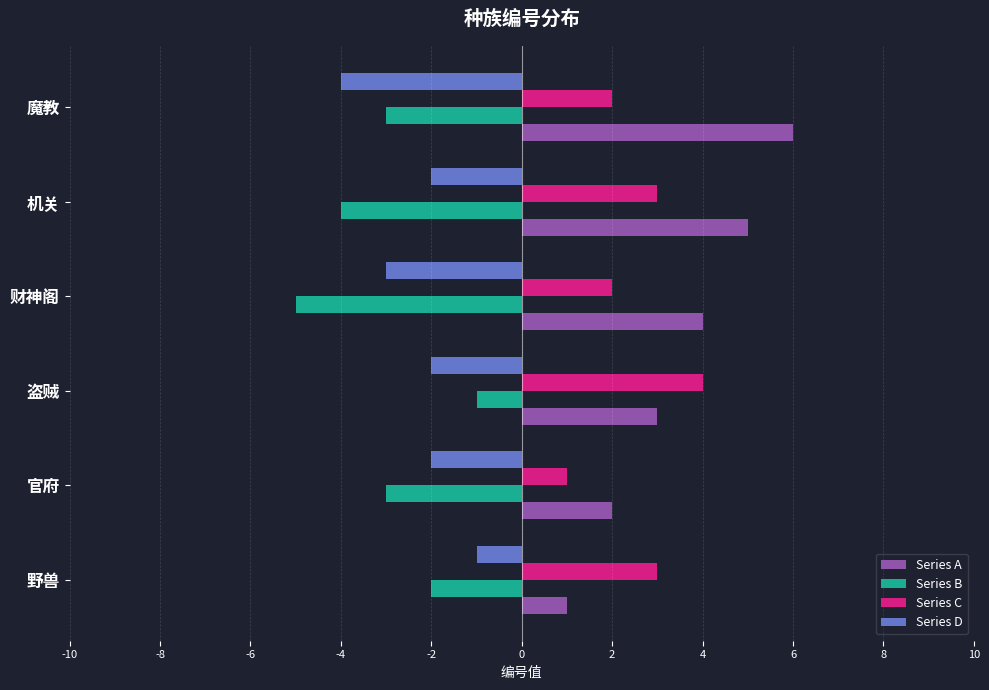

Read the Series A value at 财神阁.

4